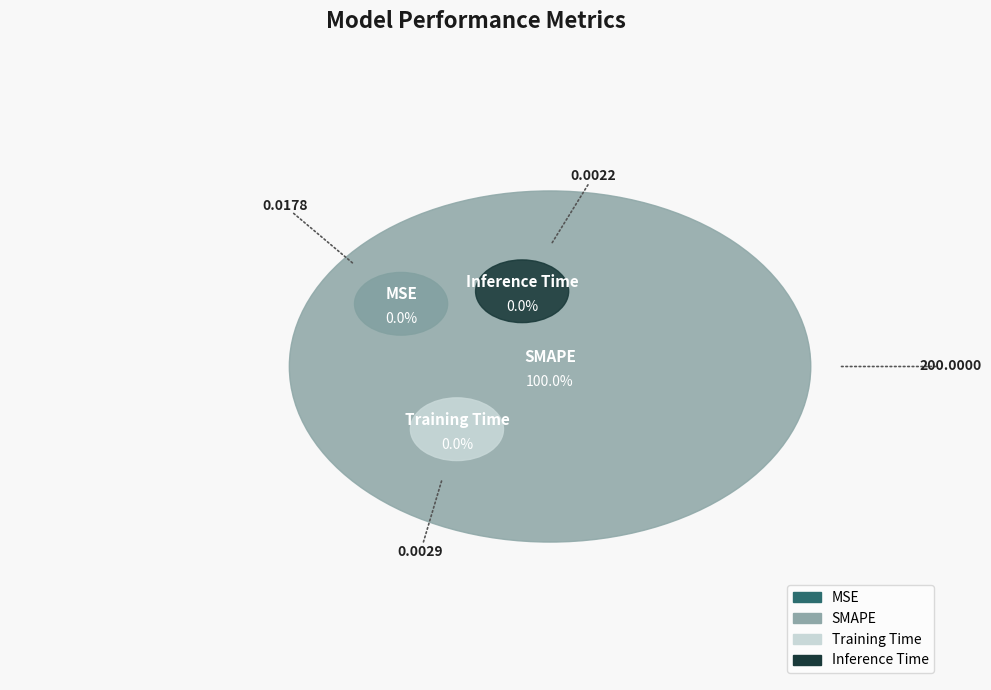

Is SMAPE the majority of the pie?

Yes